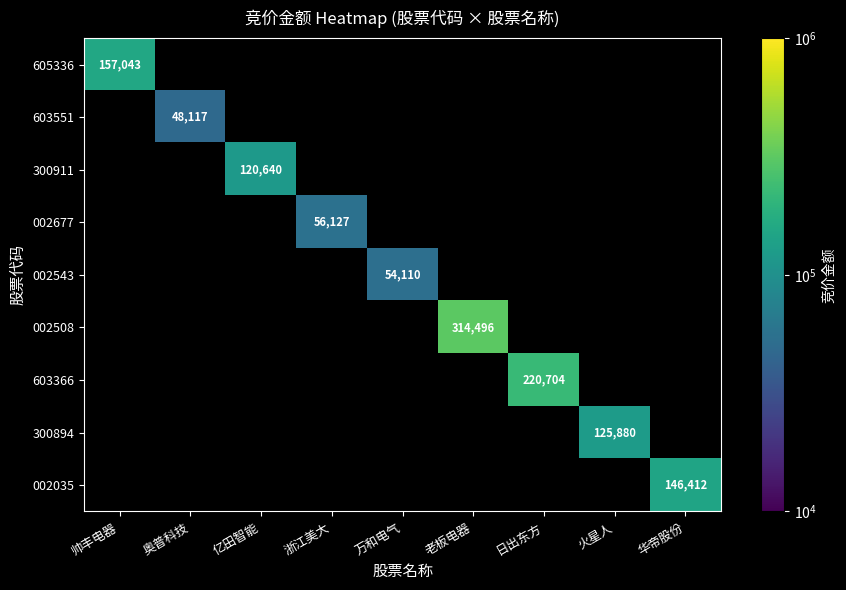

True or false: 002035 has a value of 146412 at 华帝股份.

True